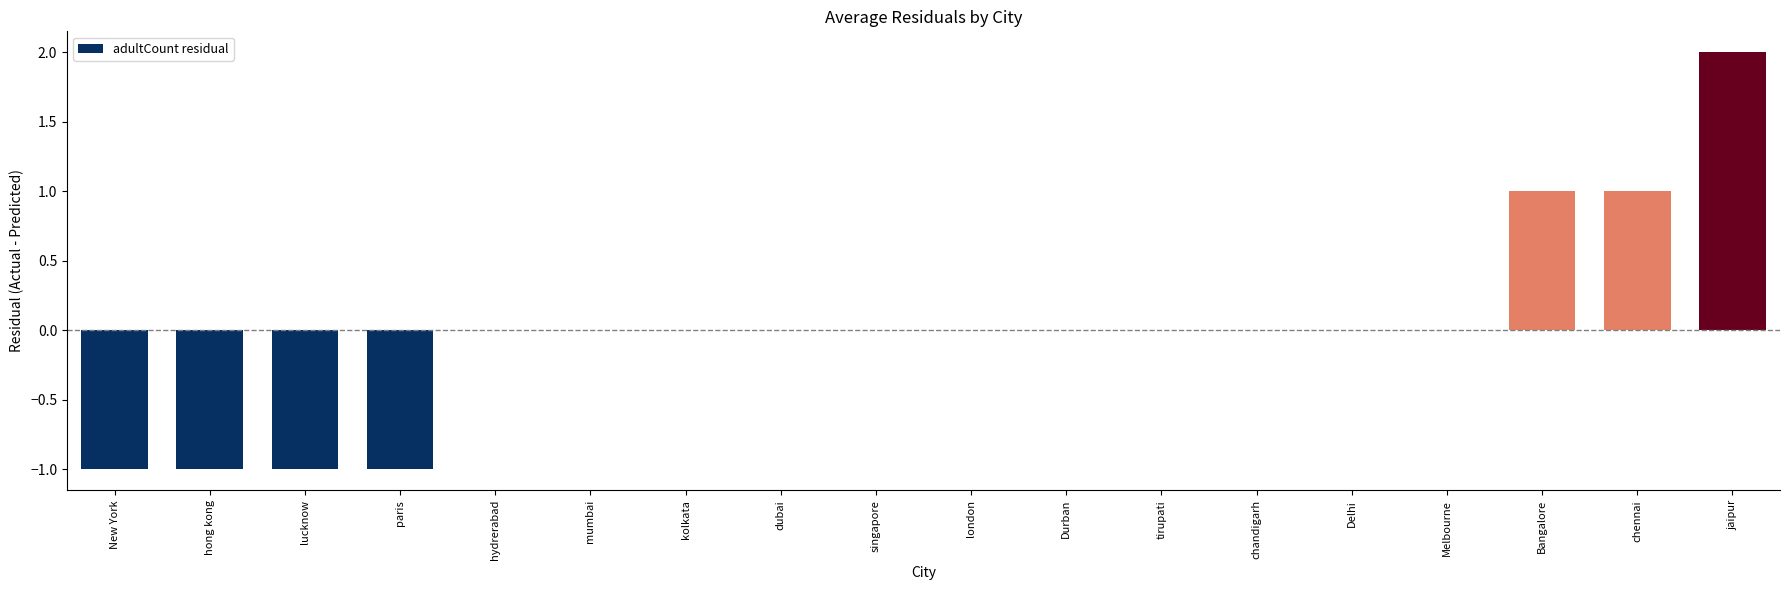

What is the change in value from chennai to jaipur?

+1